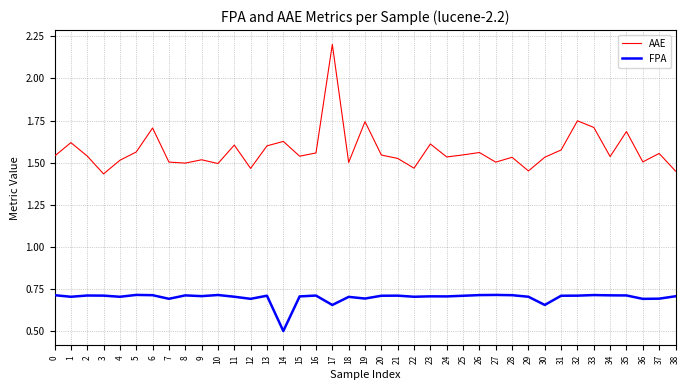

What is the total value across all series at 26?

2.3